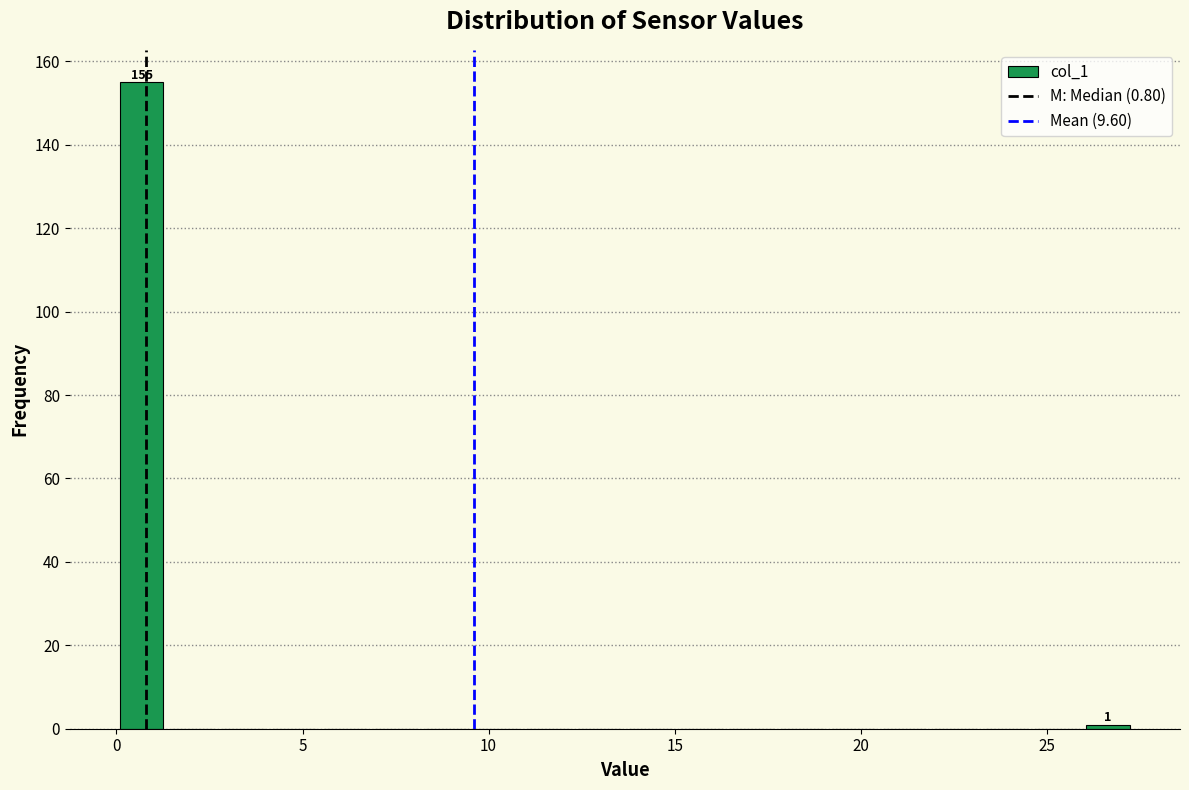

Read against the x-axis, roughly where is the centre of the tallest bar?

0.5